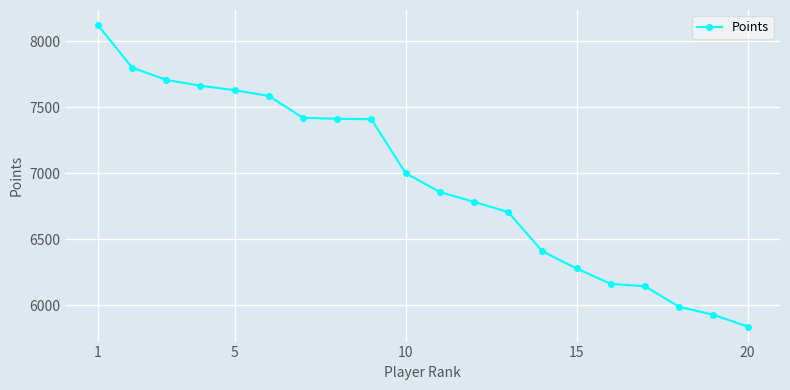

What is the sum of all values?

138860